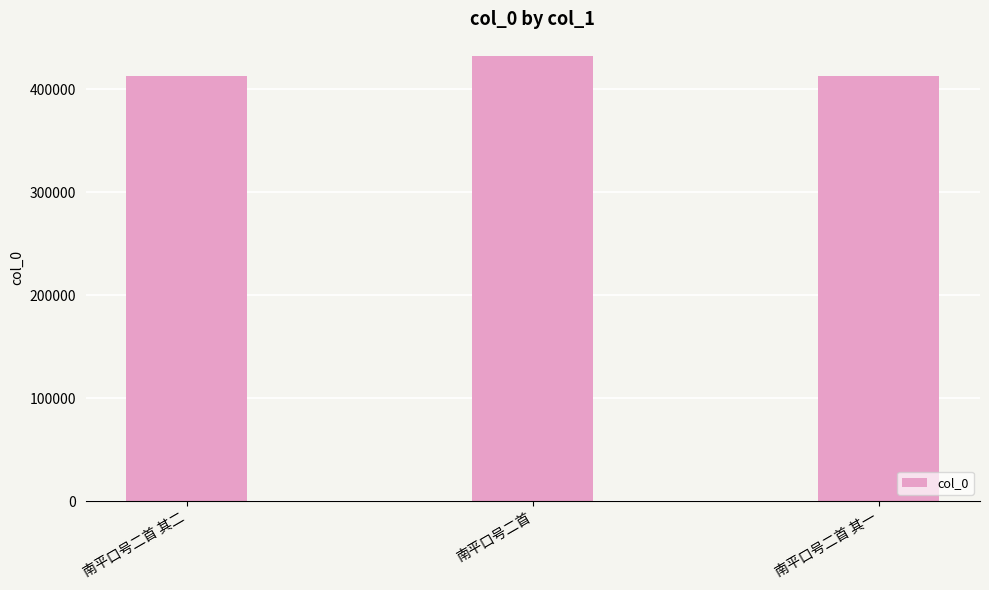

True or false: the data shows 413230 at 南平口号二首 其二.

True